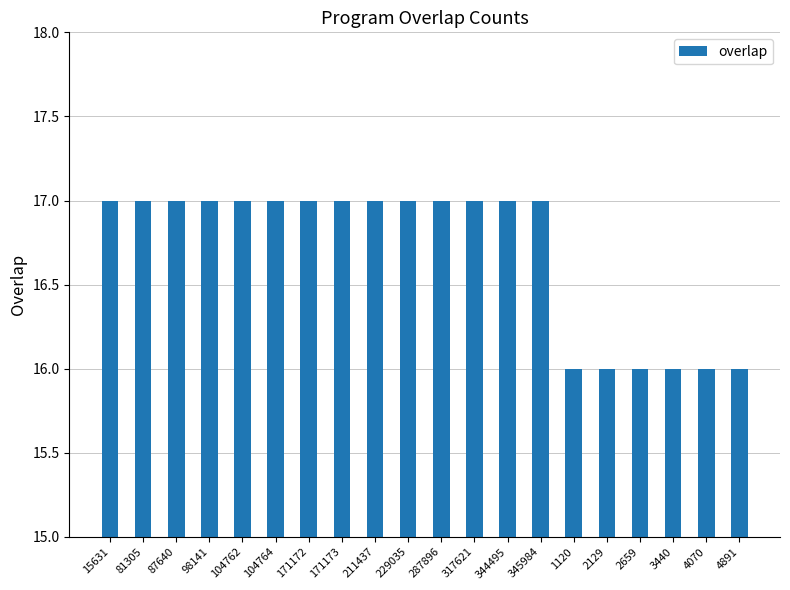

Does the chart contain stacked bars?

No